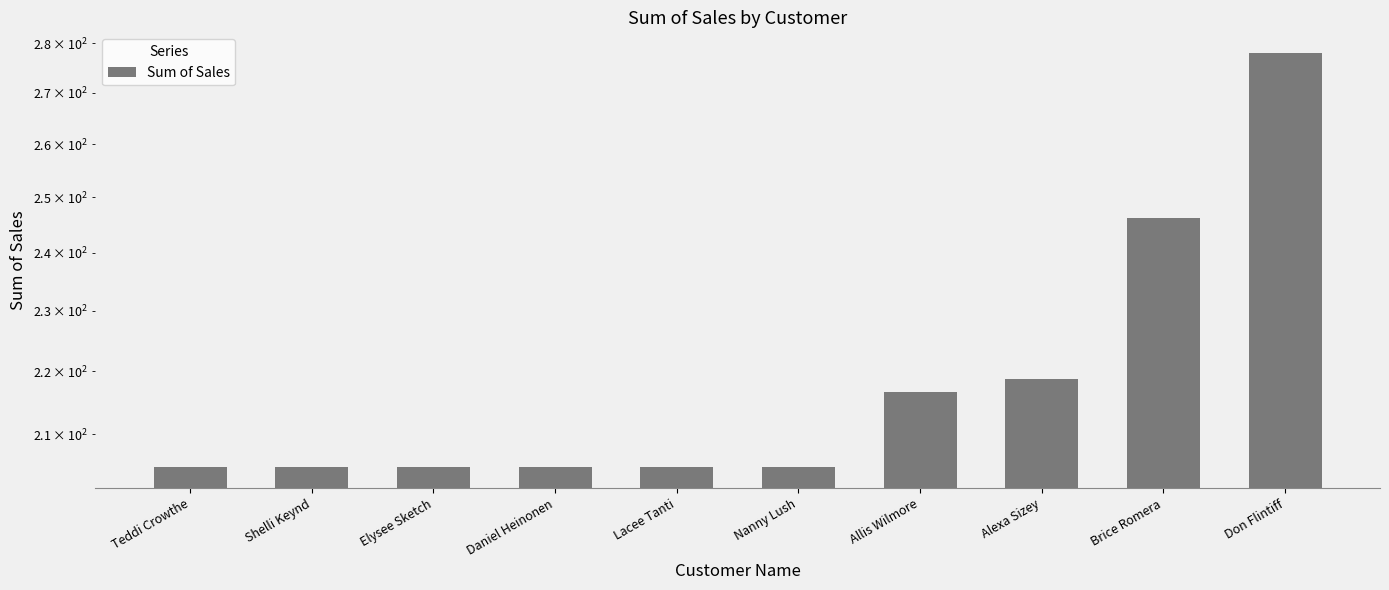

At which category does the chart reach its minimum across all series?

Teddi Crowthe